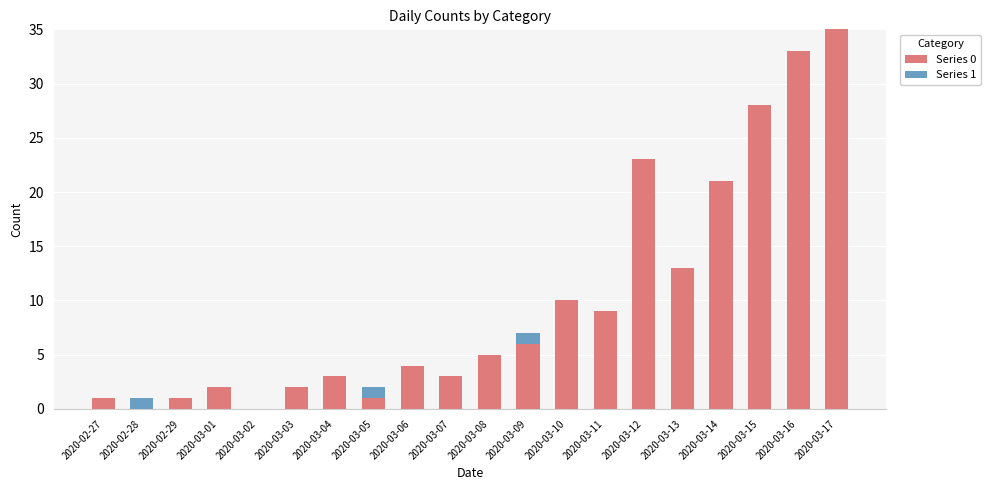

True or false: Series 0 has a value of 5 at 2020-03-08.

True